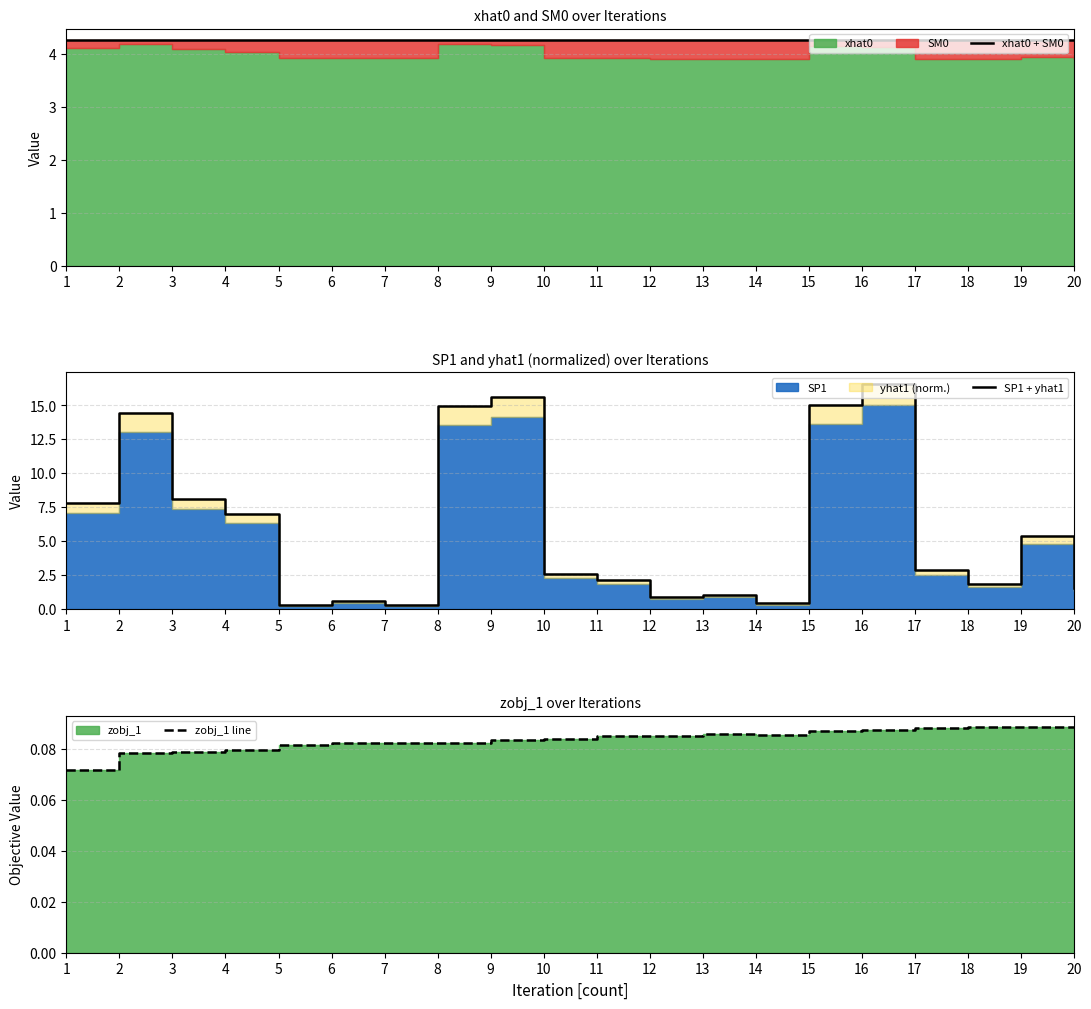

After their last crossing, which series has the higher values: SP1 + yhat1 or xhat0 + SM0?

xhat0 + SM0